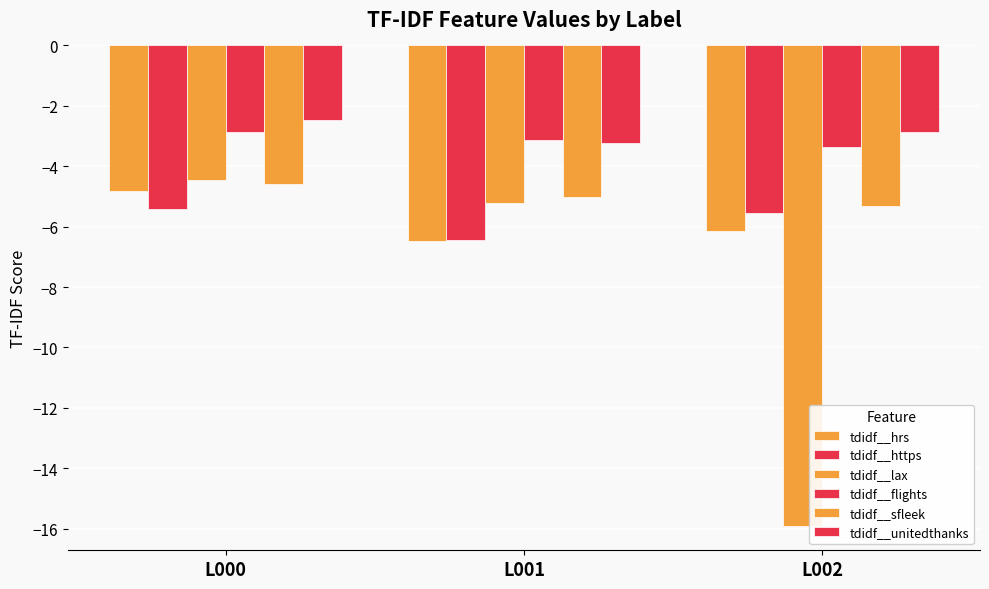

At L000, list the series in order from largest to smallest.

tdidf__unitedthanks, tdidf__flights, tdidf__lax, tdidf__sfleek, tdidf__hrs, tdidf__https